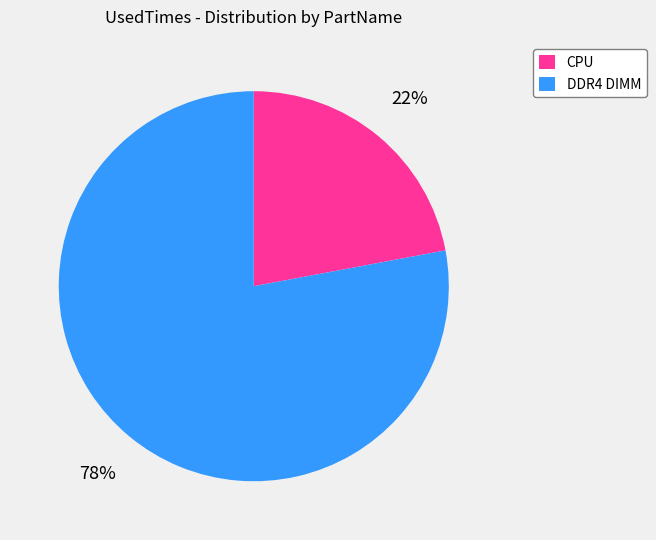

Rank the categories by value from lowest to highest.

CPU, DDR4 DIMM